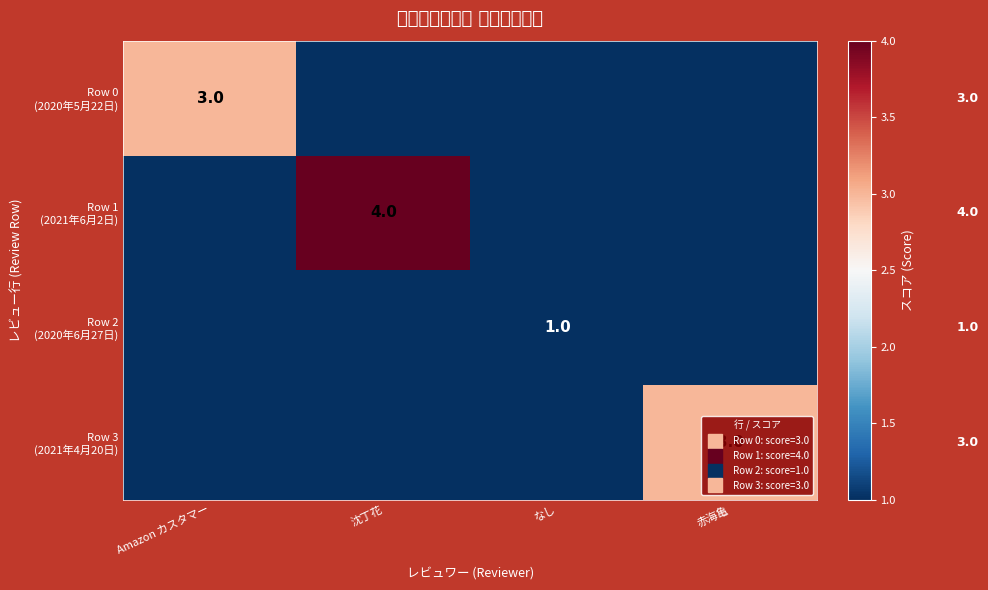

At how many categories does at least one series exceed 0?

4